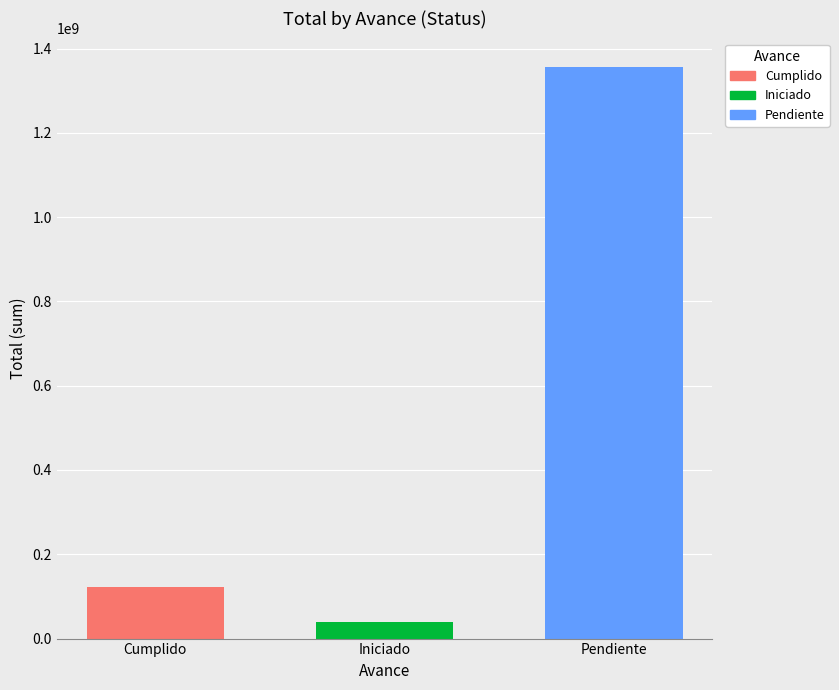

The Pendiente series shows 1836012579.1 at Iniciado. True or false?

False